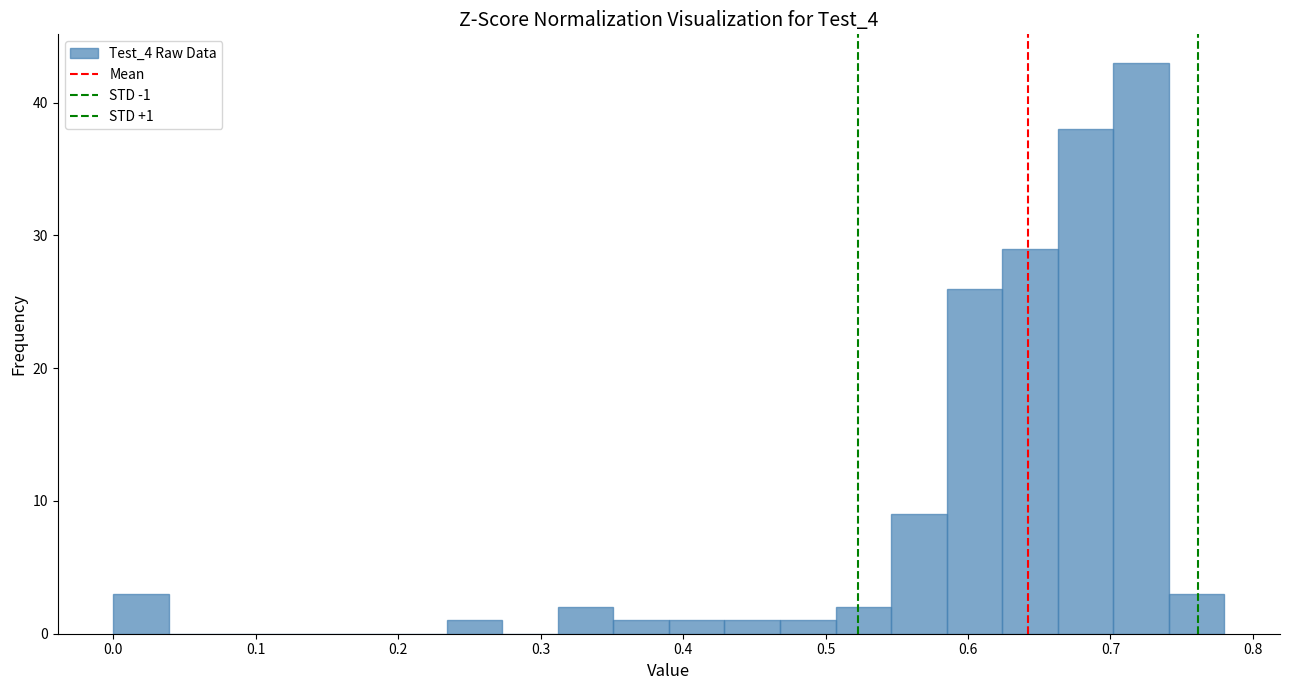

Around what value on the x-axis is the tallest bar? Give the approximate position of its centre, as read against the axis.

0.72